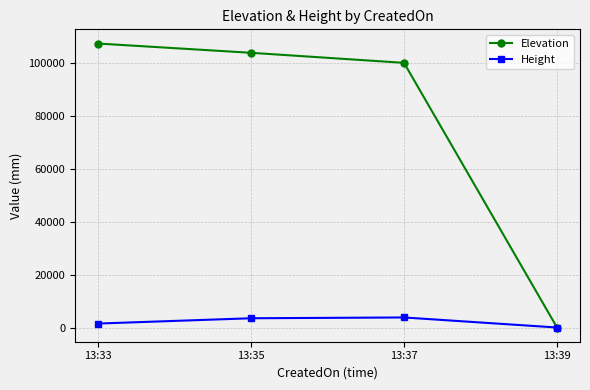

The value of Height at 13:39 is 0. True or false?

True